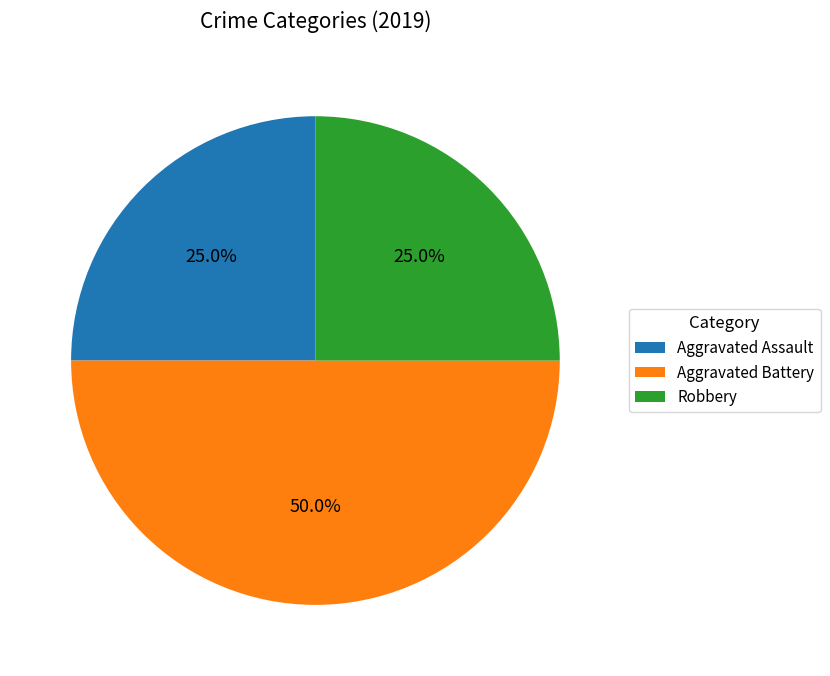

What is the ratio of the value at Aggravated Battery to the value at Robbery?

2.0